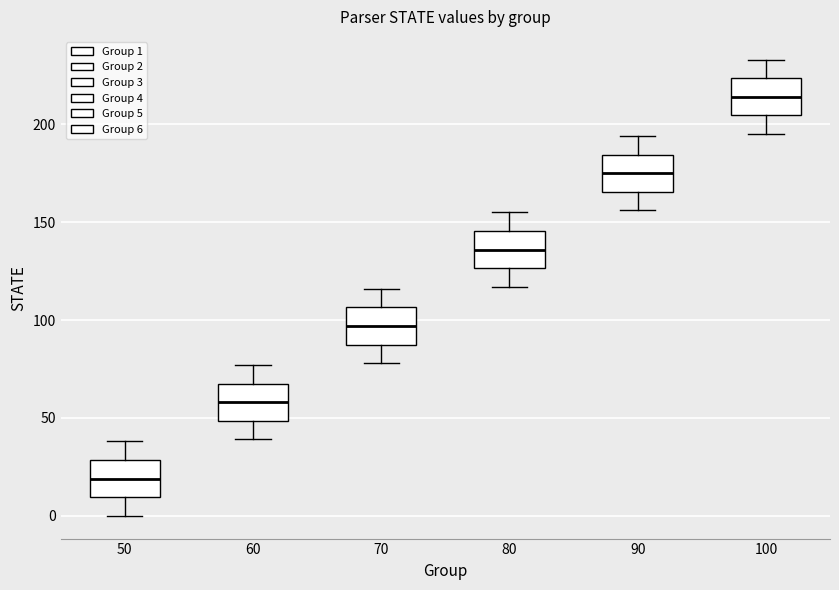

Reading left to right, read every box against the y-axis: the position of its median line, the range the box covers, and the ends of its whiskers. The values are not printed on the chart, so give them approximately, as read against the axis.

50: median 20, box 10 to 30, whiskers 0 to 40
60: median 60, box 50 to 70, whiskers 40 to 75
70: median 95, box 90 to 105, whiskers 80 to 115
80: median 135, box 125 to 145, whiskers 115 to 155
90: median 175, box 165 to 185, whiskers 155 to 195
100: median 215, box 205 to 225, whiskers 195 to 235